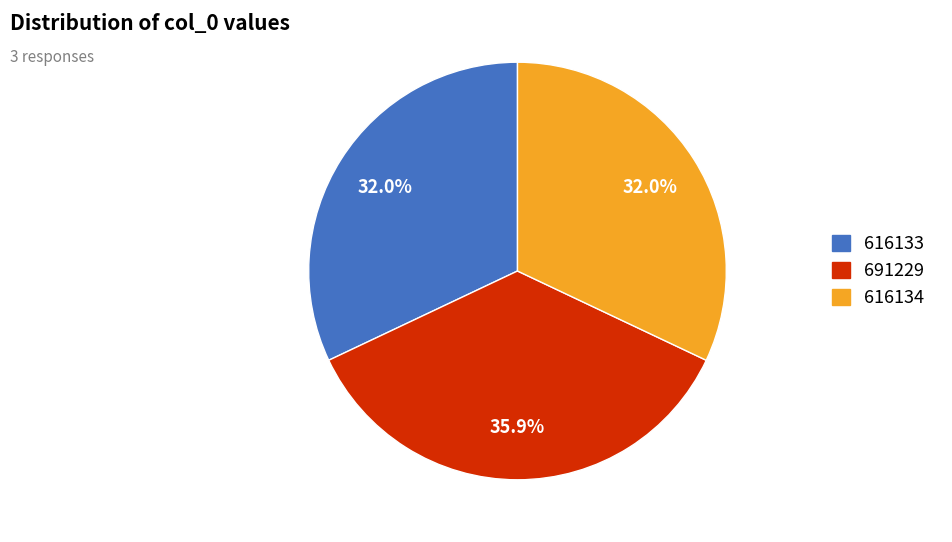

Is there any slice that represents more than half of the pie?

No